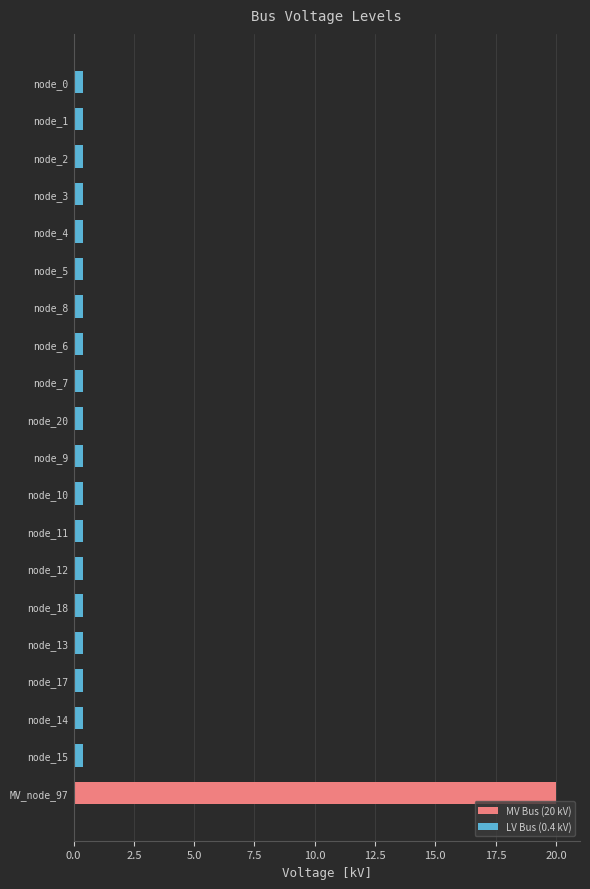

What is the difference between the maximum and minimum values?

19.6